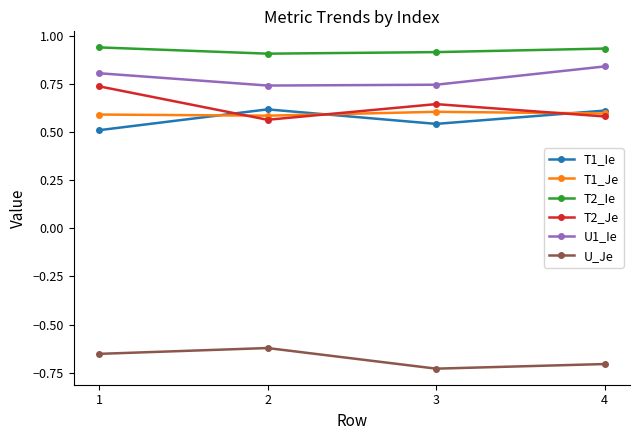

What is the total value across all series at 2?

2.8